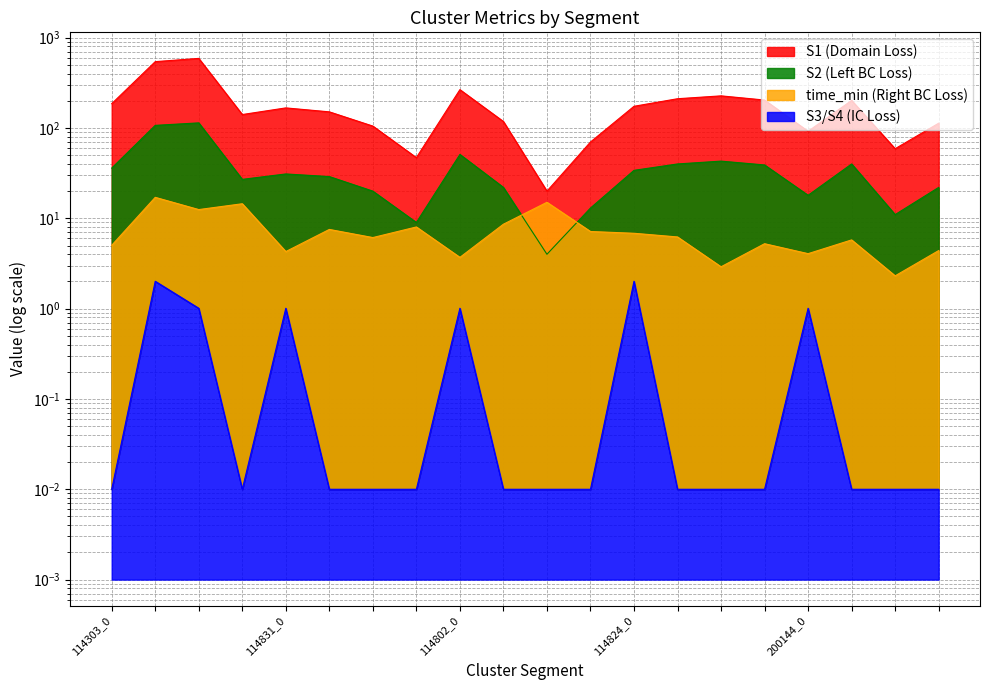

Does the chart have visible grid lines?

Yes